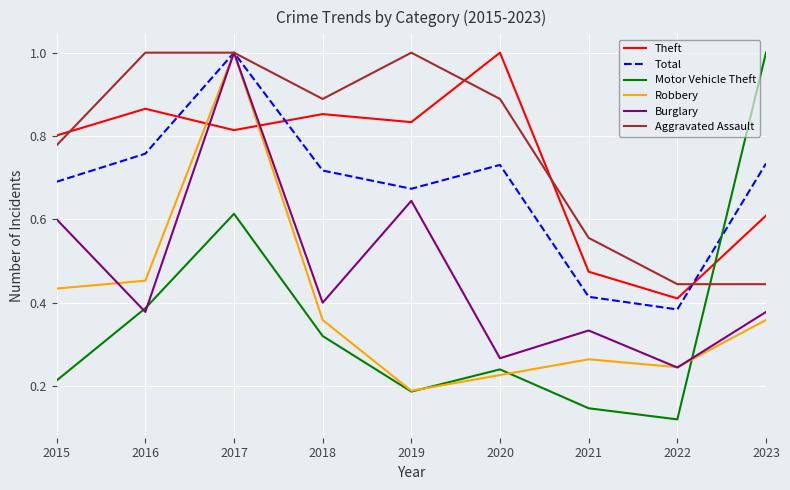

Which series changed the most between 2016 and 2020?

Robbery